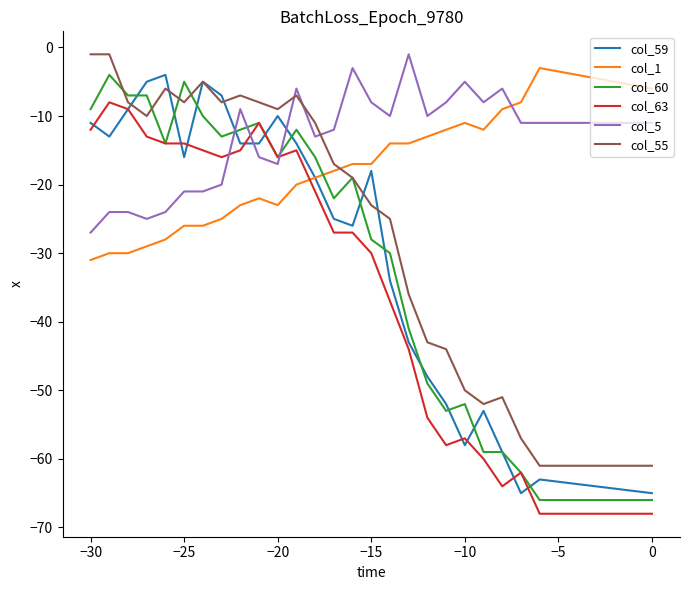

What is the sum of all col_55 values?

-628